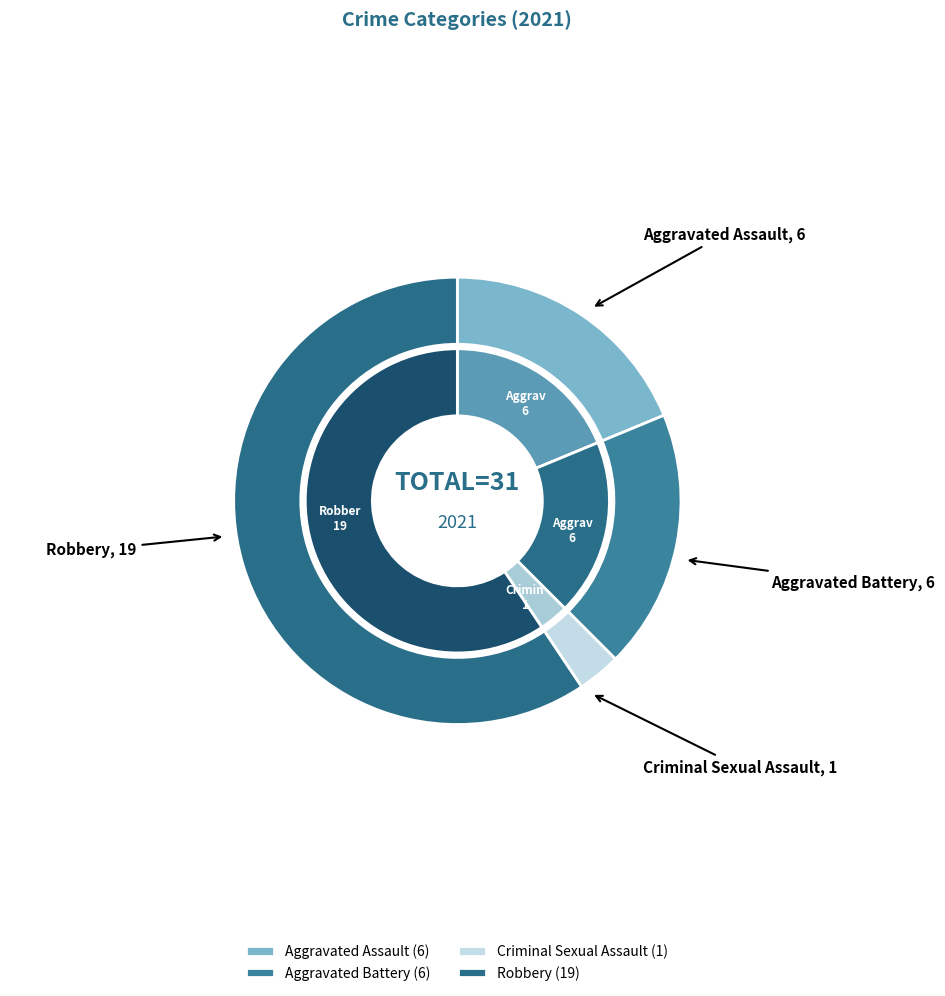

To the nearest percent, what portion does Criminal Sexual Assault represent?

3%